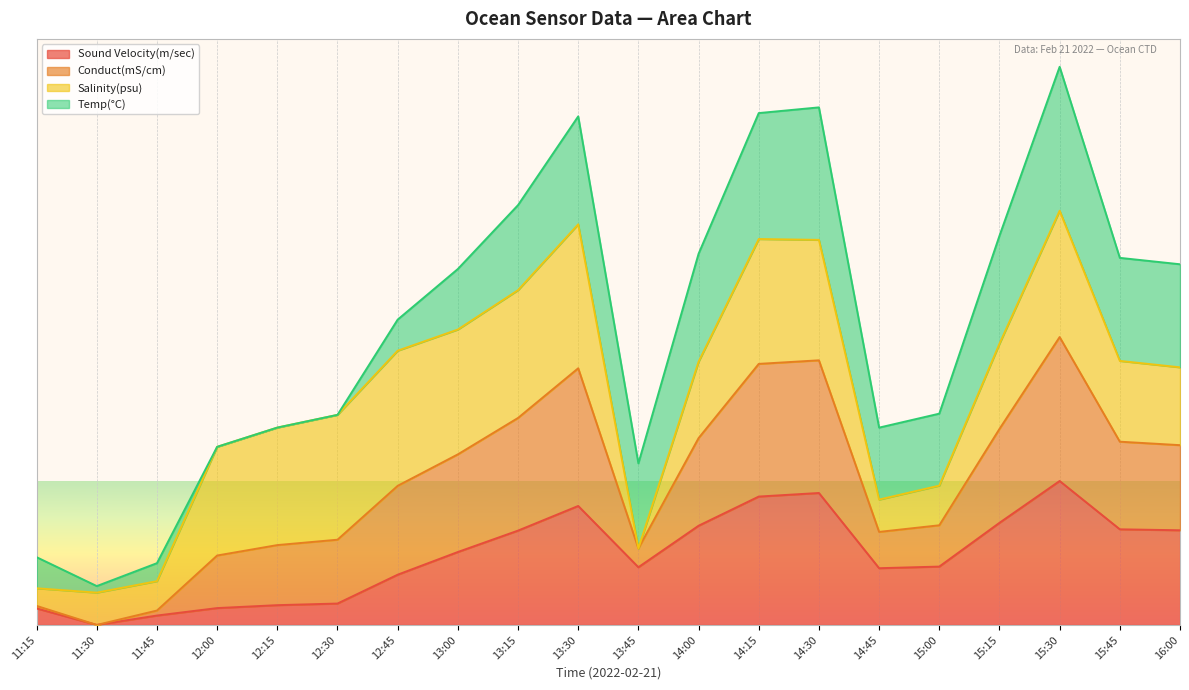

What are all the series names shown in the legend?

Sound Velocity(m/sec), Conduct(mS/cm), Salinity(psu), Temp(°C)